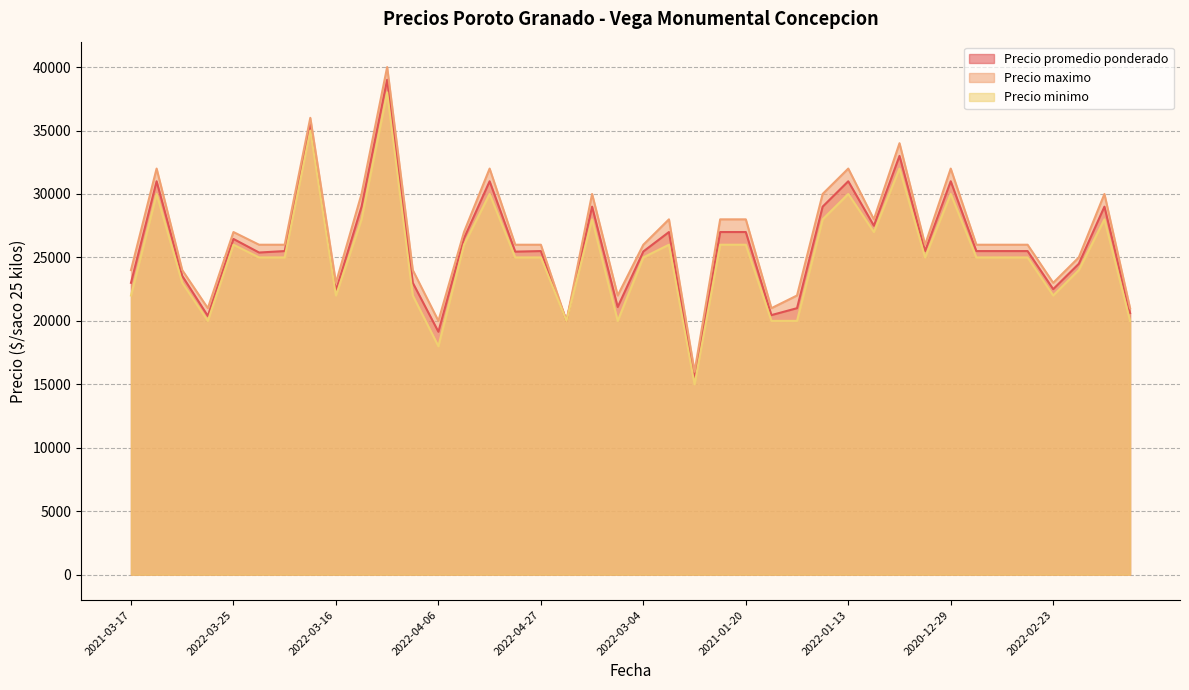

What is the difference between the Precio promedio ponderado values at 2021-12-22 and 2021-01-20?

12000